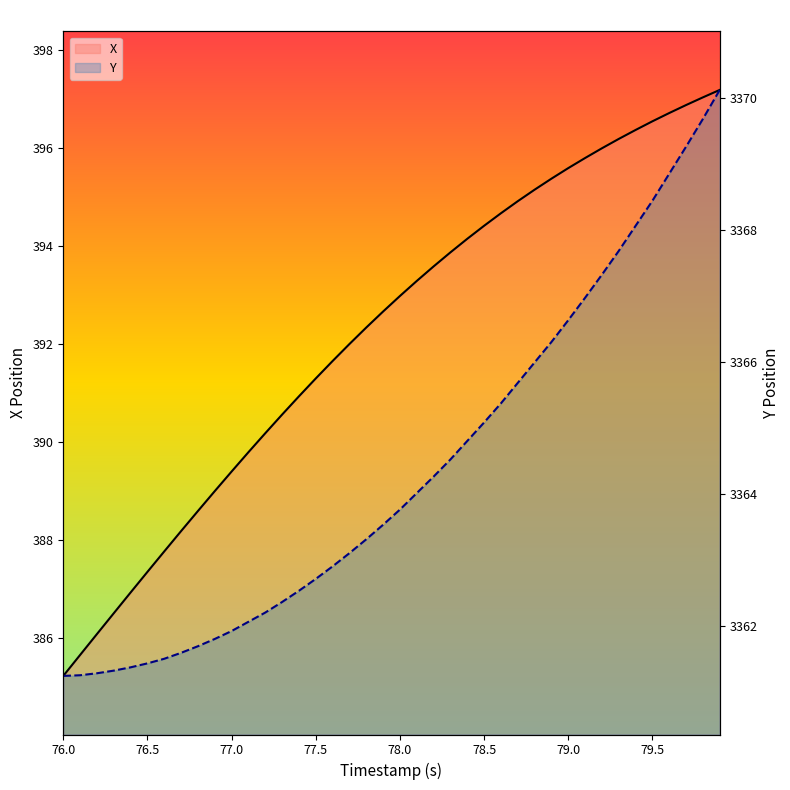

What is the difference between the maximum and minimum values in the X series?

12.0